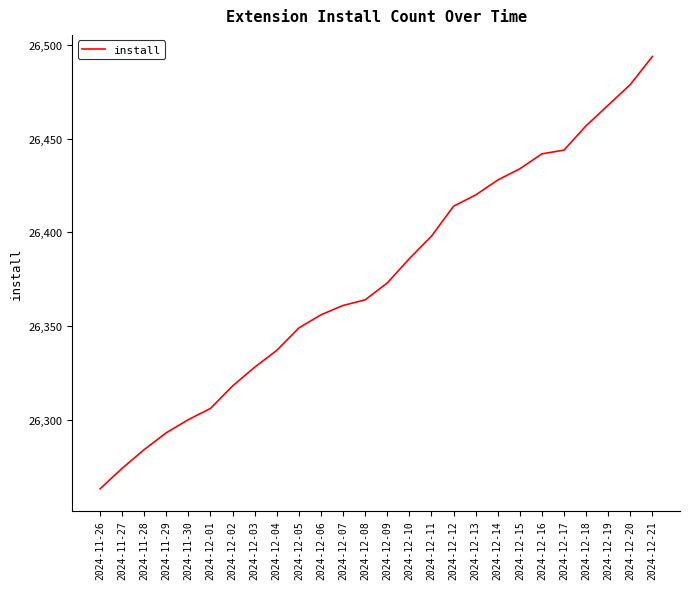

What is the difference between the maximum and minimum values?

231